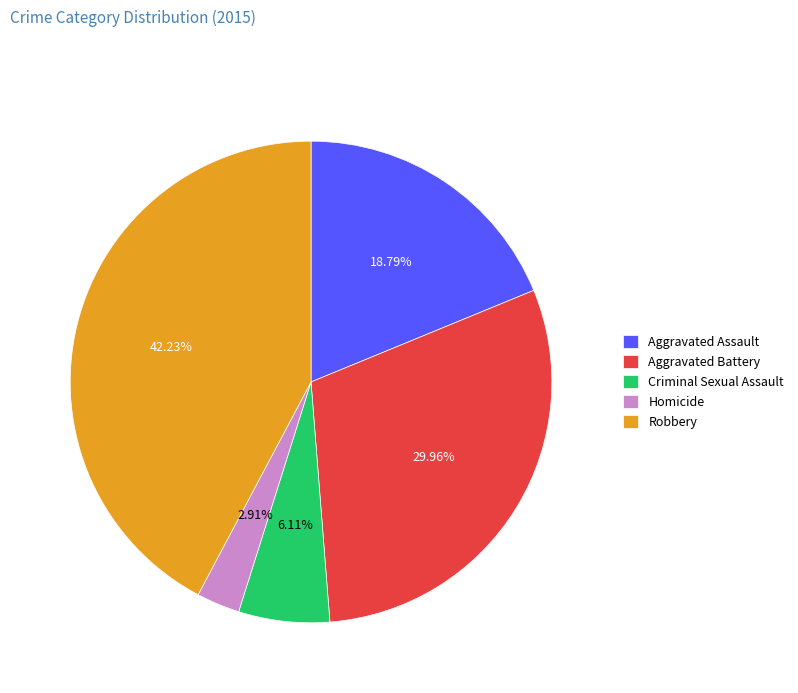

How many segments does this pie chart have?

5